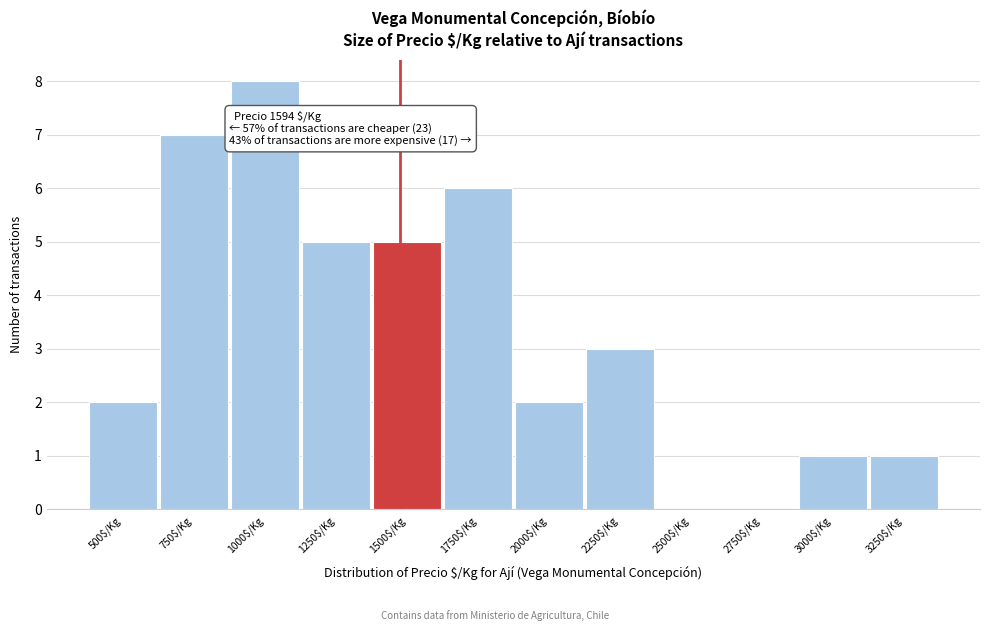

What is the approximate value at 2250$/Kg?

3